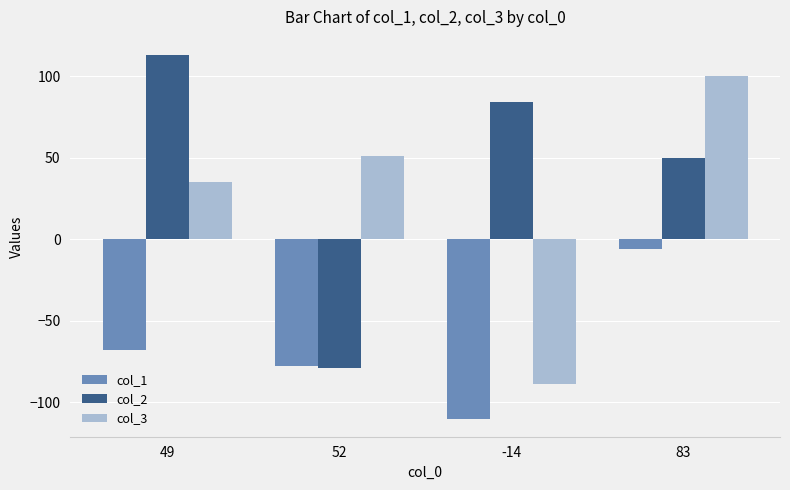

List the series in order of their peak value, lowest first.

col_1, col_3, col_2